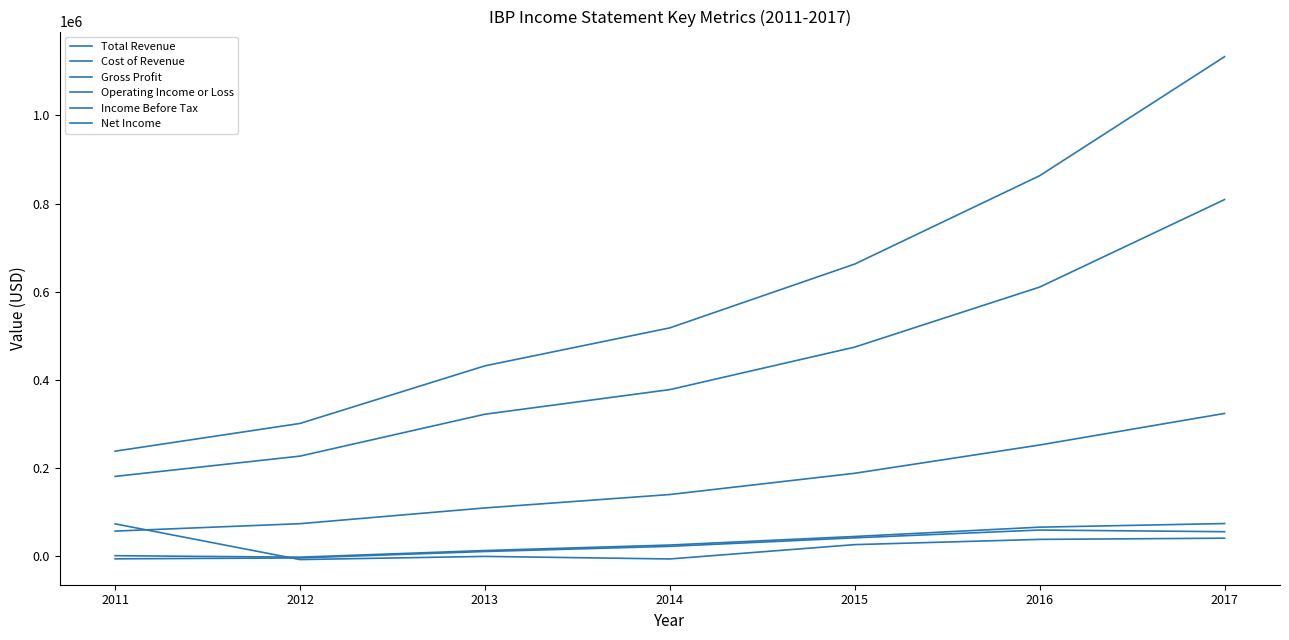

Is this an area chart (filled region under the line)?

No